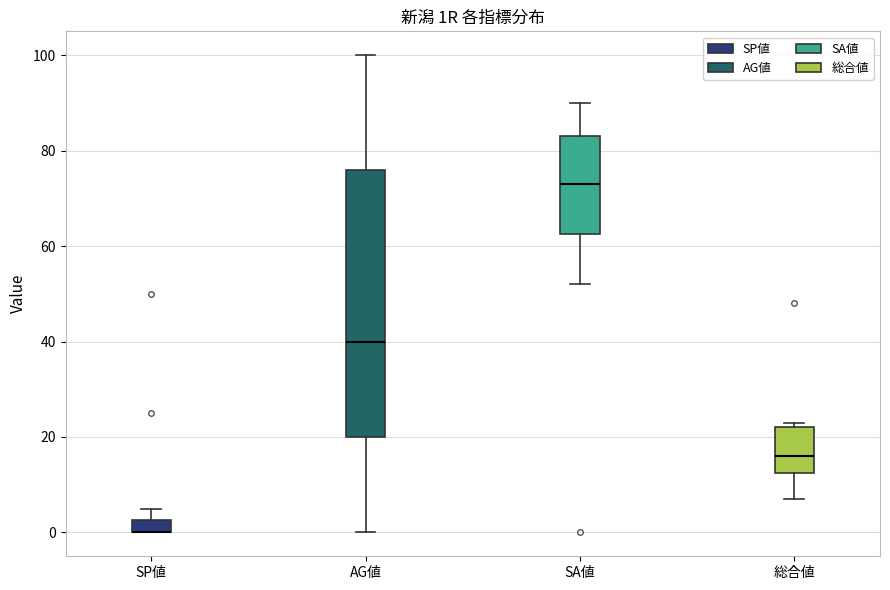

Which box is the tallest, from its lower edge to its upper edge?

AG値